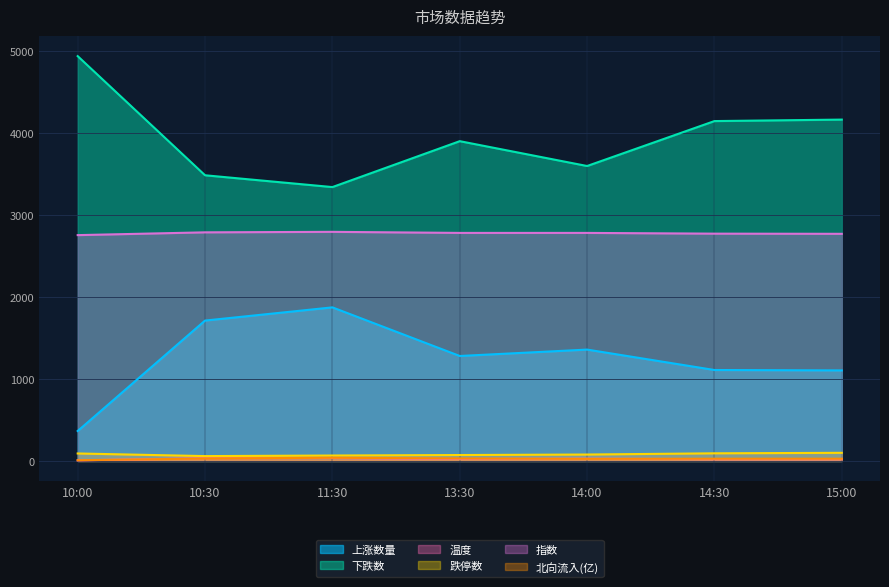

True or false: 上涨数量 has a value of 691.0 at 14:30.

False